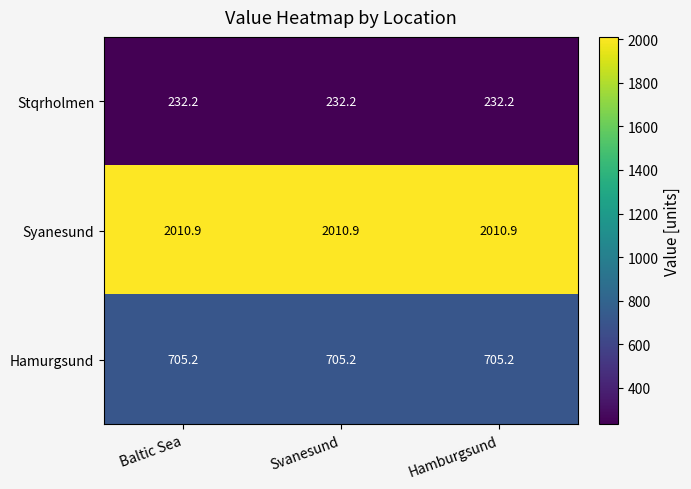

What is the total value across all series at Svanesund?

2948.3